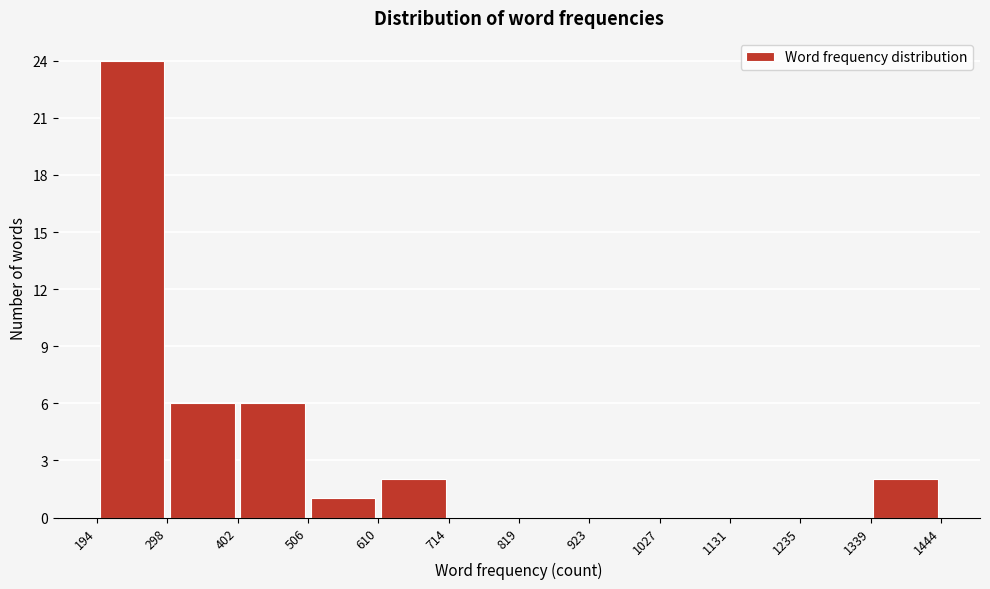

Which range on the x-axis has the tallest bar?

194 to 298